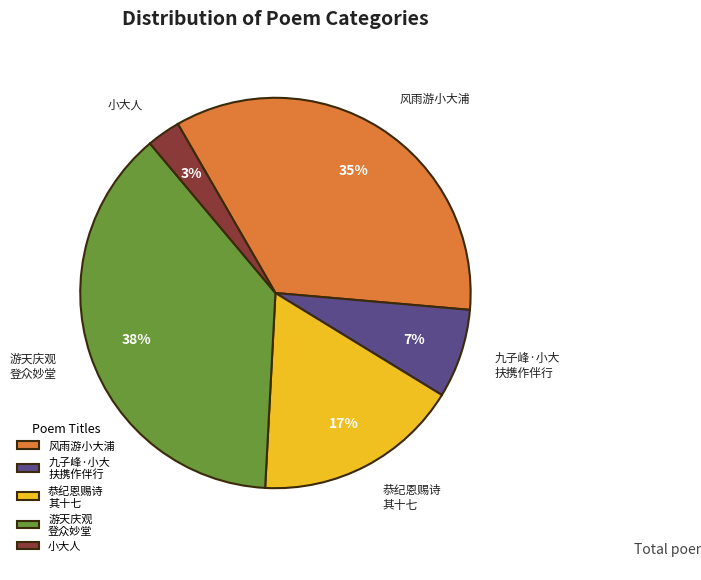

How many slices are in this pie chart?

5